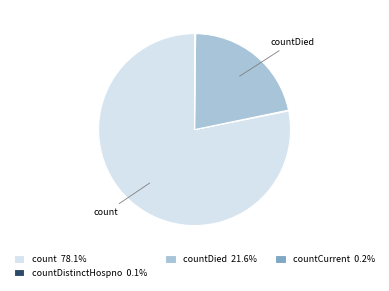

Is there any slice that represents more than half of the pie?

Yes